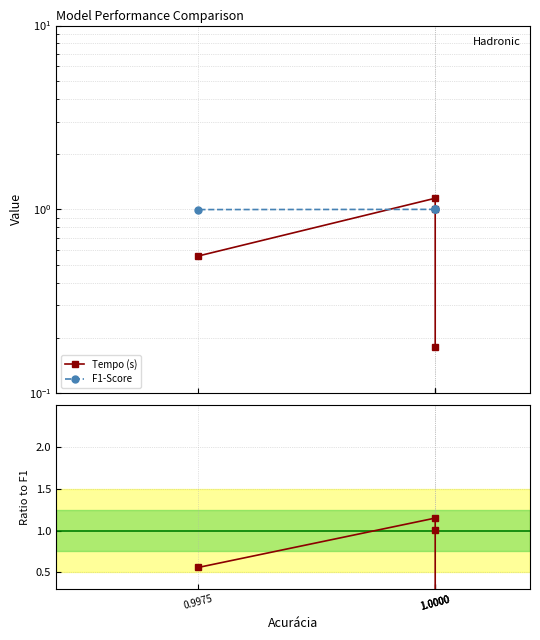

At which category does Tempo (s) reach its first local peak?

1.0000